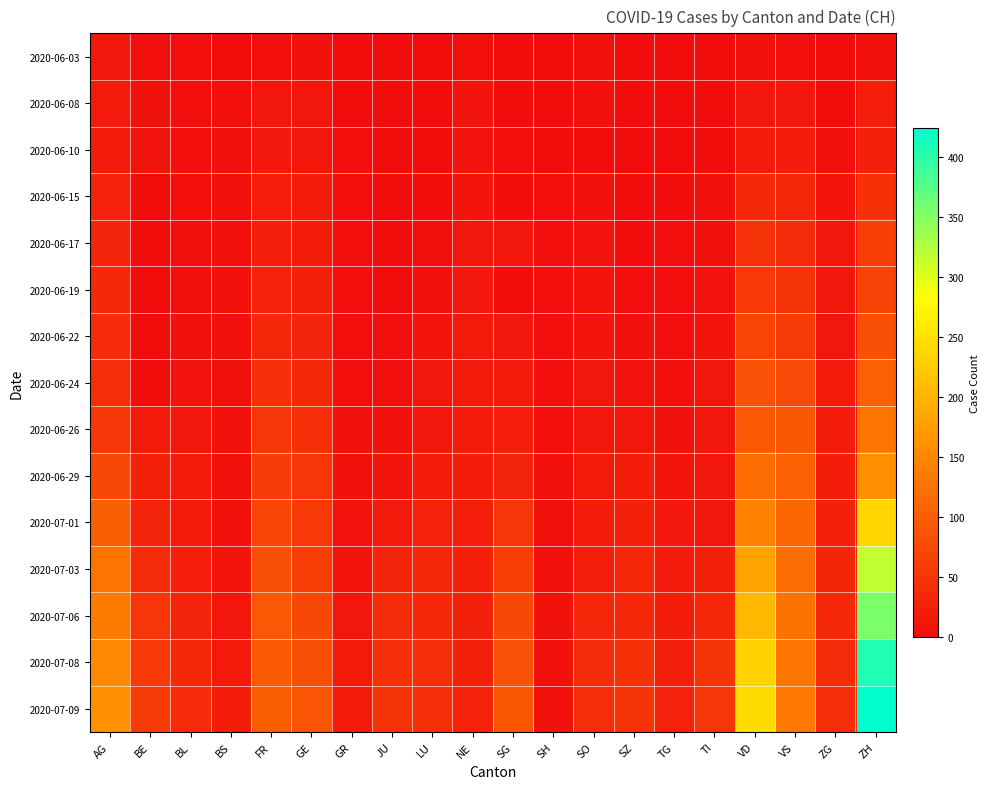

Reading right to left, transcribe all the data shown in this chart.

2020-06-03: ZH=5	ZG=0	VS=2	VD=6	TI=0	TG=0	SZ=0	SO=5	SH=0	SG=1	NE=4	LU=0	JU=0	GR=1	GE=6	FR=3	BS=1	BL=2	BE=2	AG=12
2020-06-08: ZH=23	ZG=1	VS=15	VD=15	TI=1	TG=1	SZ=0	SO=6	SH=1	SG=0	NE=9	LU=1	JU=0	GR=1	GE=12	FR=13	BS=4	BL=3	BE=8	AG=17
2020-06-10: ZH=26	ZG=5	VS=20	VD=19	TI=1	TG=1	SZ=0	SO=0	SH=1	SG=3	NE=9	LU=1	JU=0	GR=2	GE=14	FR=15	BS=5	BL=4	BE=9	AG=19
2020-06-15: ZH=45	ZG=11	VS=32	VD=34	TI=6	TG=1	SZ=1	SO=8	SH=3	SG=0	NE=11	LU=0	JU=1	GR=2	GE=20	FR=22	BS=5	BL=4	BE=0	AG=28
2020-06-17: ZH=62	ZG=13	VS=39	VD=47	TI=8	TG=2	SZ=1	SO=9	SH=3	SG=12	NE=13	LU=5	JU=1	GR=2	GE=21	FR=24	BS=6	BL=5	BE=0	AG=30
2020-06-19: ZH=68	ZG=13	VS=48	VD=55	TI=9	TG=2	SZ=2	SO=11	SH=3	SG=0	NE=15	LU=6	JU=1	GR=2	GE=25	FR=27	BS=7	BL=5	BE=0	AG=34
2020-06-22: ZH=83	ZG=14	VS=58	VD=70	TI=11	TG=2	SZ=6	SO=11	SH=3	SG=14	NE=17	LU=10	JU=3	GR=3	GE=30	FR=32	BS=7	BL=7	BE=0	AG=38
2020-06-24: ZH=103	ZG=16	VS=75	VD=85	TI=12	TG=4	SZ=9	SO=12	SH=3	SG=17	NE=18	LU=12	JU=3	GR=3	GE=36	FR=44	BS=7	BL=9	BE=0	AG=40
2020-06-26: ZH=129	ZG=19	VS=92	VD=94	TI=12	TG=8	SZ=13	SO=13	SH=3	SG=23	NE=19	LU=14	JU=6	GR=8	GE=43	FR=52	BS=7	BL=12	BE=18	AG=53
2020-06-29: ZH=161	ZG=21	VS=105	VD=120	TI=13	TG=11	SZ=21	SO=16	SH=5	SG=29	NE=20	LU=19	JU=11	GR=8	GE=50	FR=61	BS=7	BL=17	BE=25	AG=73
2020-07-01: ZH=237	ZG=25	VS=112	VD=144	TI=14	TG=15	SZ=25	SO=21	SH=5	SG=51	NE=22	LU=28	JU=17	GR=9	GE=55	FR=72	BS=7	BL=18	BE=29	AG=102
2020-07-03: ZH=316	ZG=31	VS=120	VD=182	TI=26	TG=19	SZ=32	SO=24	SH=5	SG=62	NE=25	LU=32	JU=30	GR=11	GE=62	FR=84	BS=10	BL=23	BE=39	AG=128
2020-07-06: ZH=356	ZG=36	VS=127	VD=204	TI=36	TG=21	SZ=35	SO=32	SH=7	SG=73	NE=26	LU=36	JU=39	GR=13	GE=74	FR=94	BS=12	BL=29	BE=52	AG=137
2020-07-08: ZH=405	ZG=39	VS=130	VD=234	TI=48	TG=24	SZ=46	SO=39	SH=8	SG=85	NE=26	LU=40	JU=44	GR=16	GE=82	FR=99	BS=18	BL=35	BE=57	AG=153
2020-07-09: ZH=424	ZG=41	VS=132	VD=245	TI=50	TG=27	SZ=49	SO=41	SH=8	SG=92	NE=28	LU=43	JU=47	GR=18	GE=90	FR=100	BS=21	BL=38	BE=59	AG=160